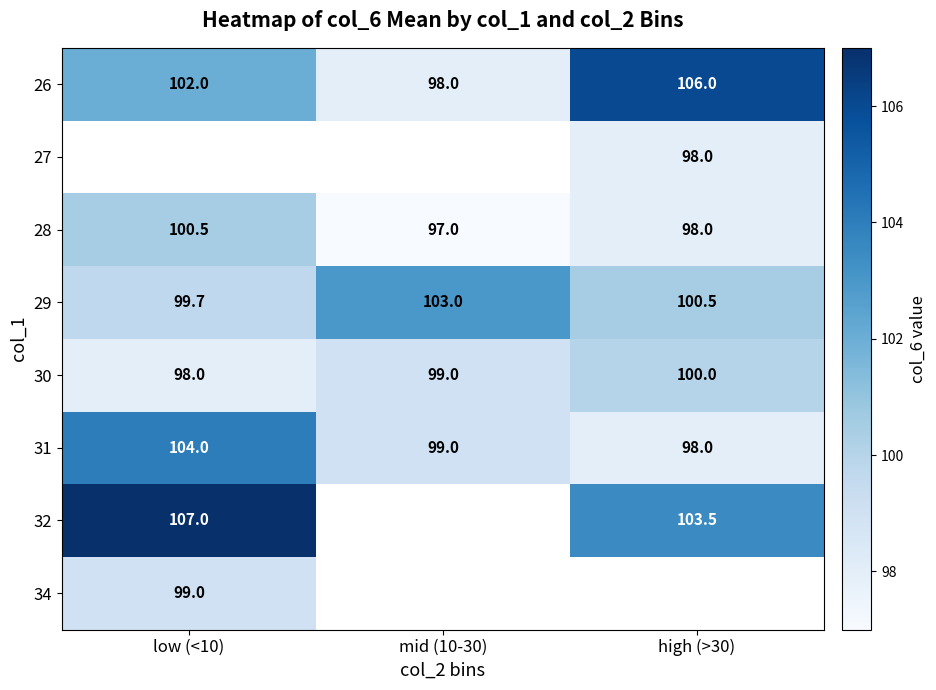

What is the maximum value for 31?

104.0